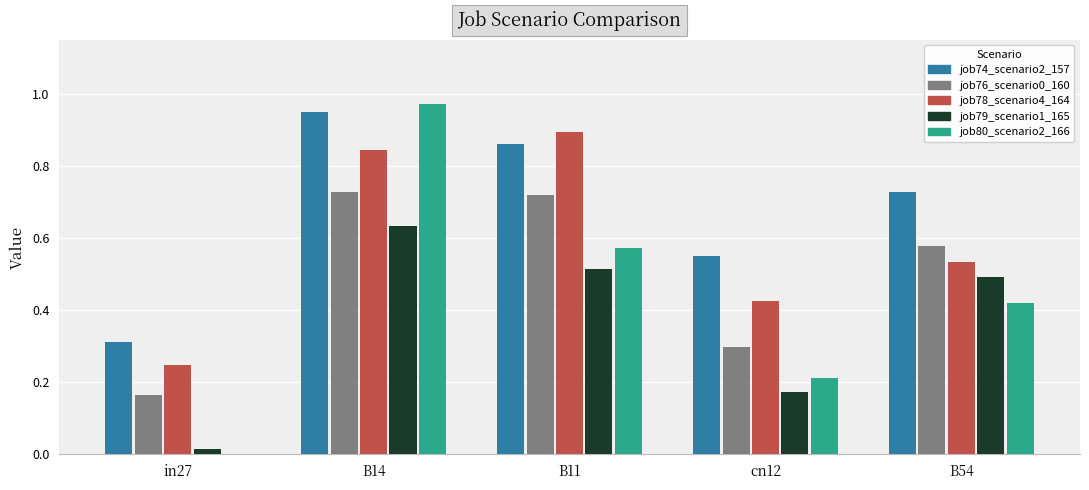

True or false: job79_scenario1_165 has a value of 0.1 at B11.

False